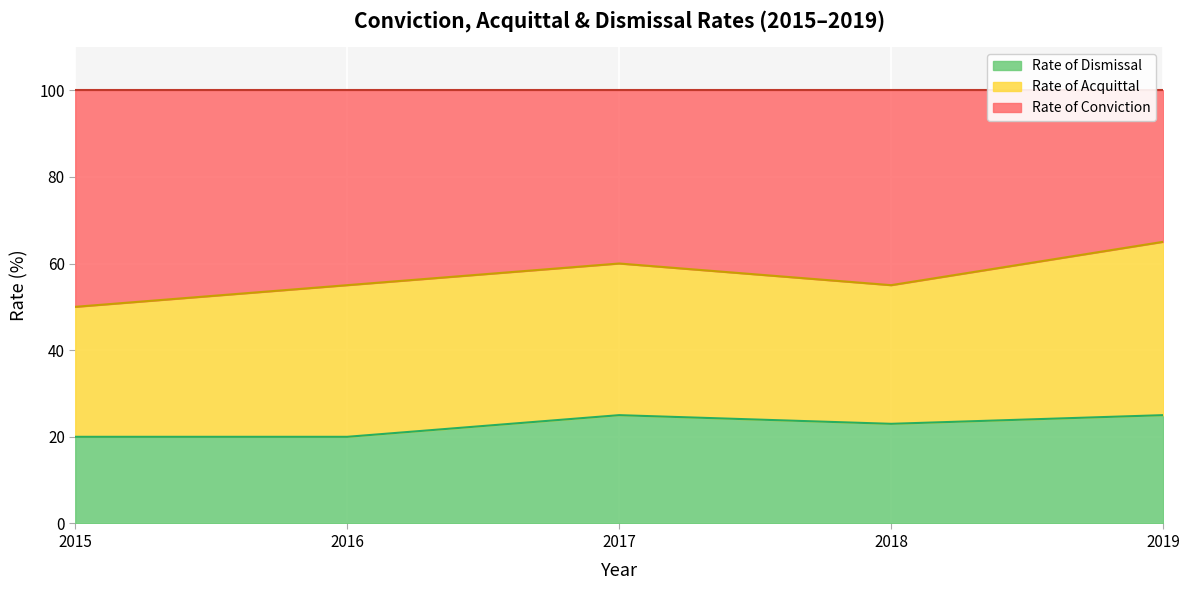

Is it true that Rate of Dismissal equals 38 at 2017?

False